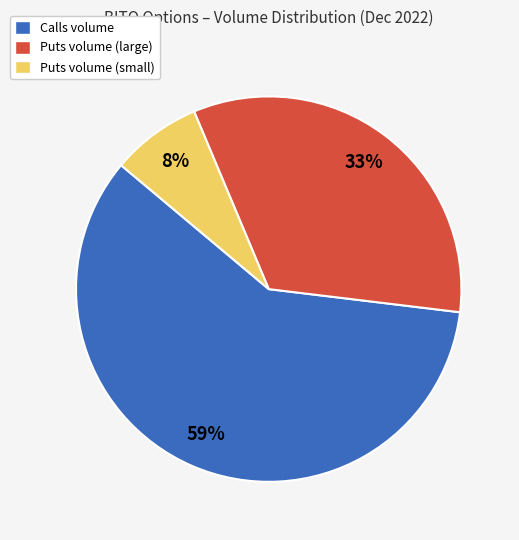

What is the ratio of the value at Calls volume to the value at Puts volume (large)?

1.8